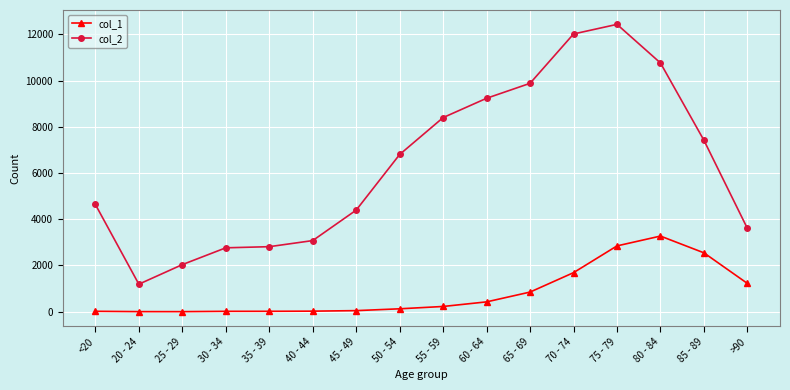

What is the value of the col_2 point at the 6th from the left?

3078